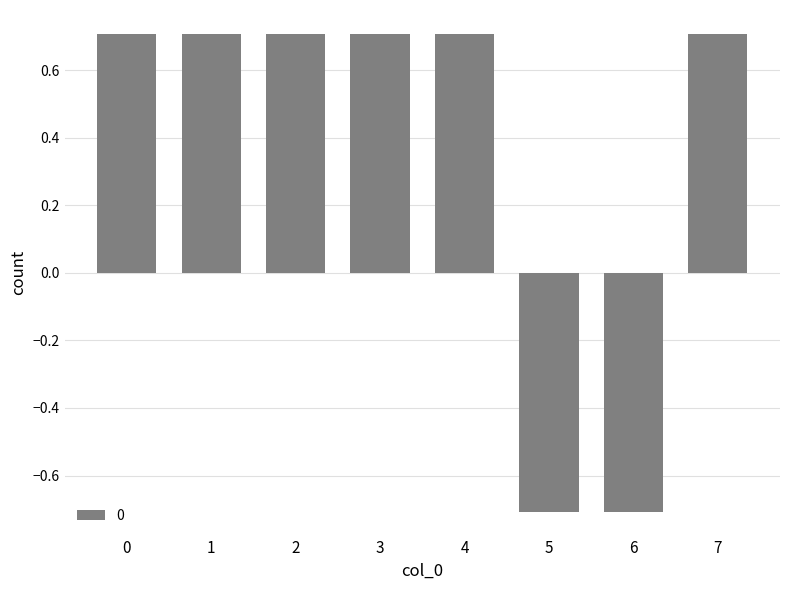

What is the smallest value displayed?

-0.7